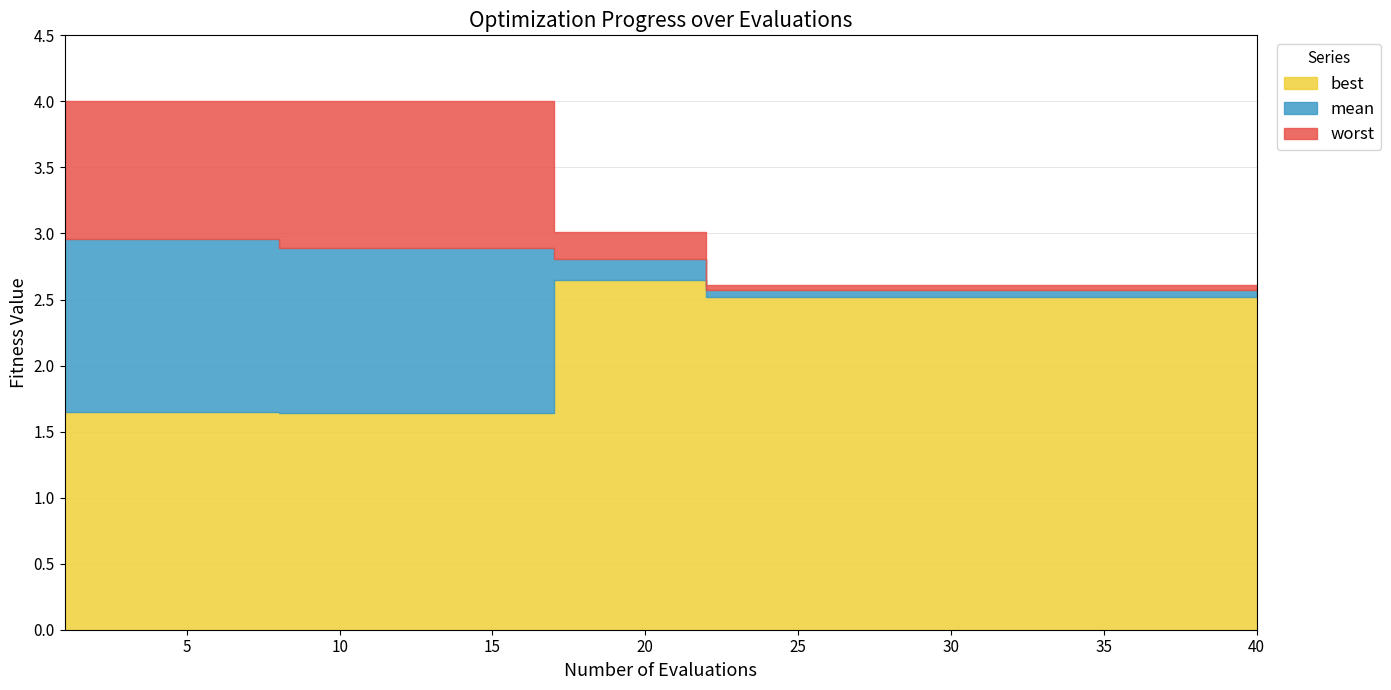

Rank the series by their average value, from lowest to highest.

best, mean, worst